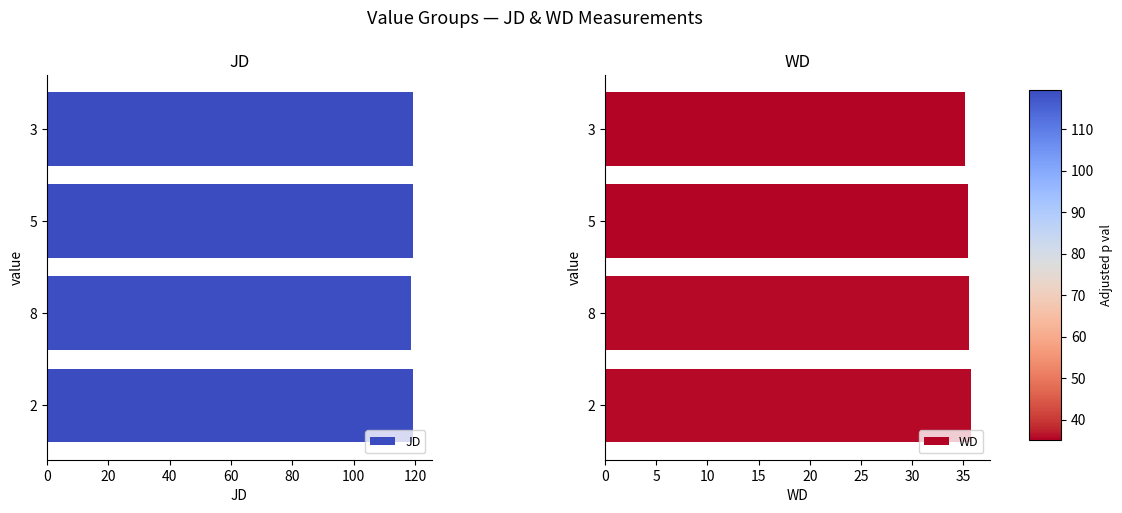

What is the difference between the WD values at 3 and 2?

0.6